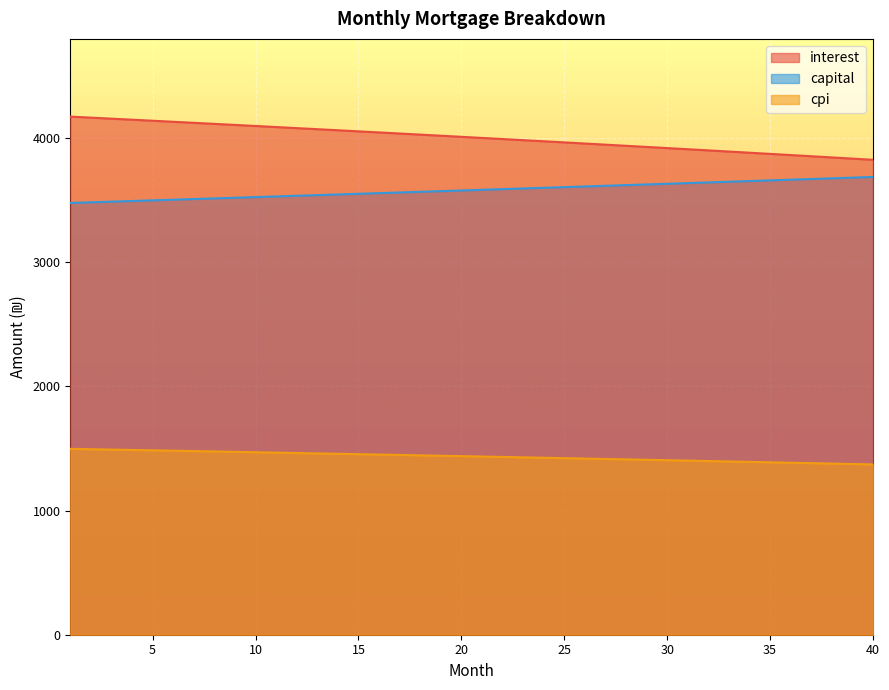

True or false: cpi and interest cross at least once.

False